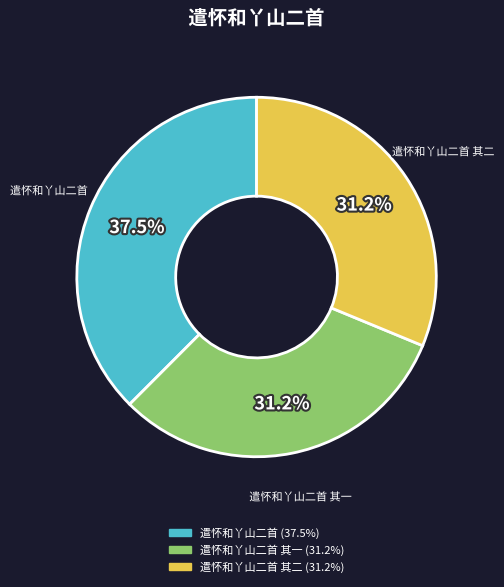

Does any single category account for the majority?

No